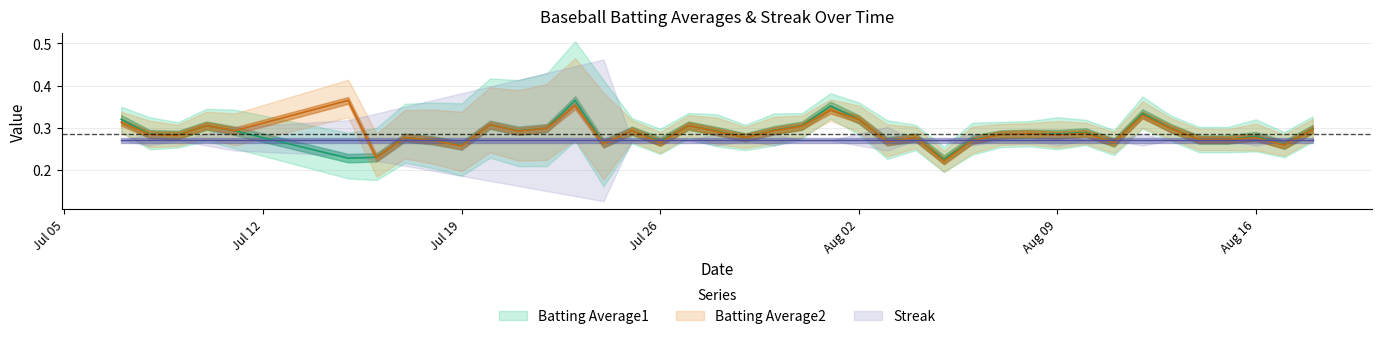

What is the minimum value for Batting Average1?

0.2